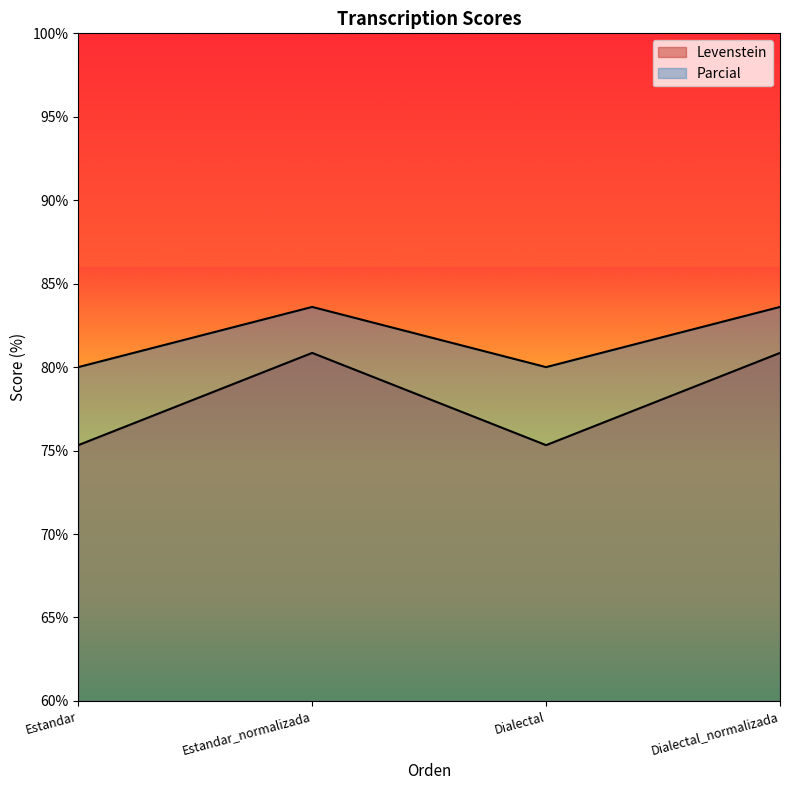

What is the sum of the Parcial values at Estandar_normalizada and Estandar?

163.6